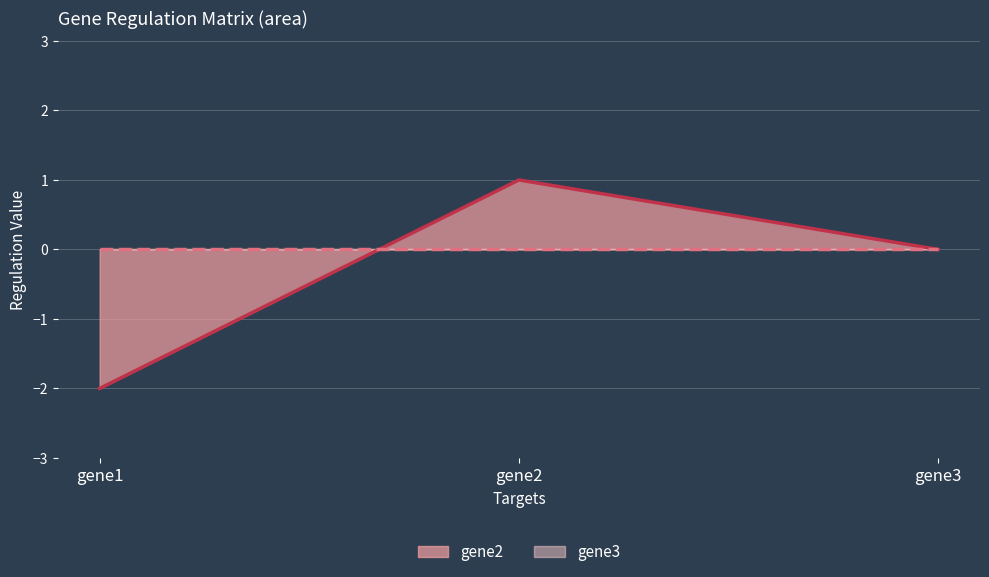

What is the change in value from gene1 to gene3?

+2